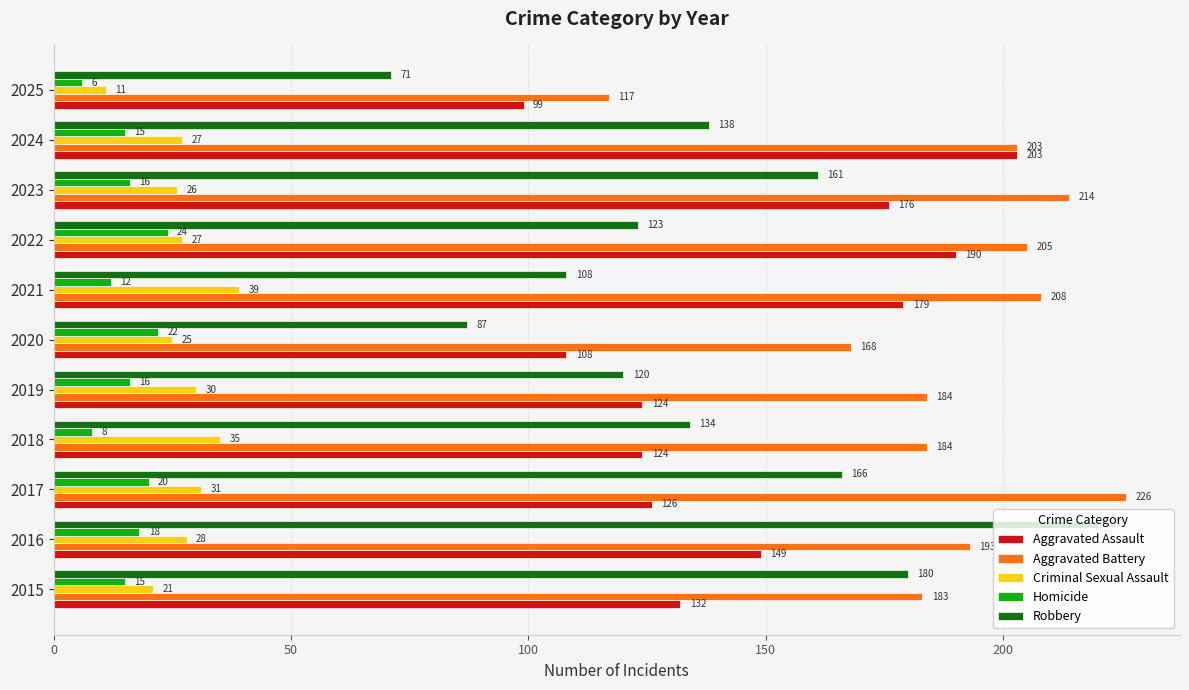

Where is Robbery nearest to the value 145?

2024